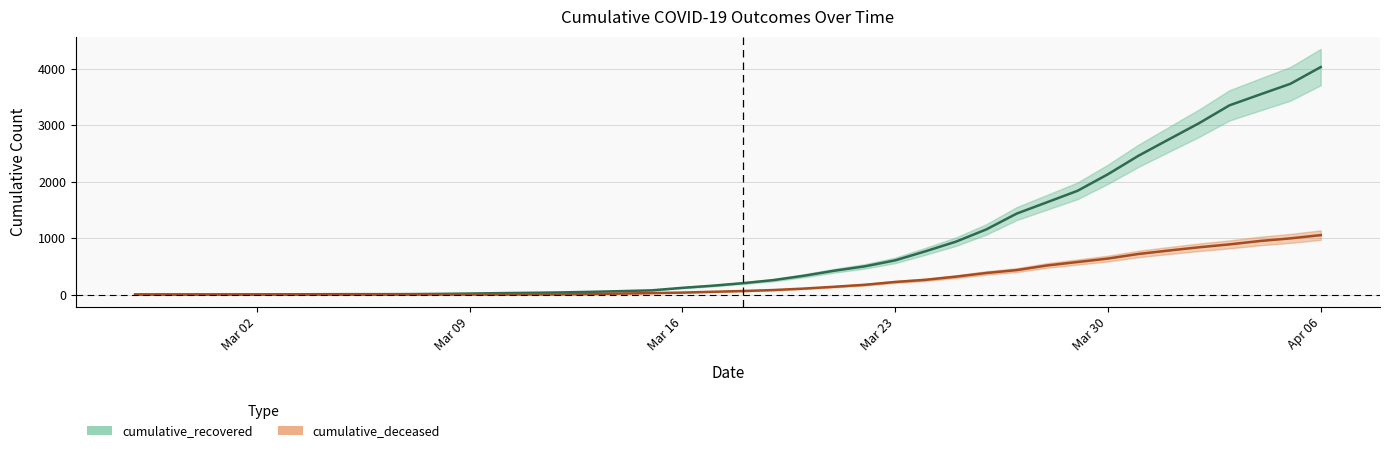

Rank the series by their maximum value, from highest to lowest.

cumulative_recovered, cumulative_deceased